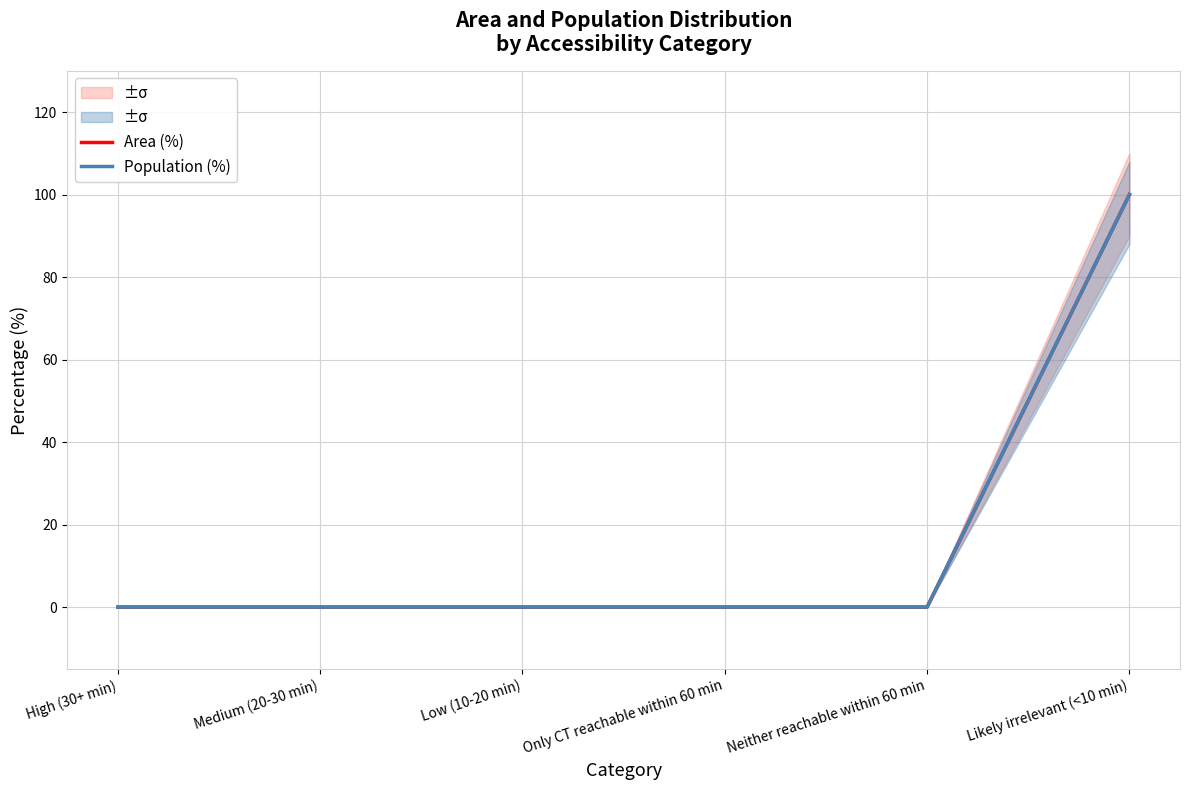

Rank the series by their maximum value, from highest to lowest.

Area (%), Population (%)